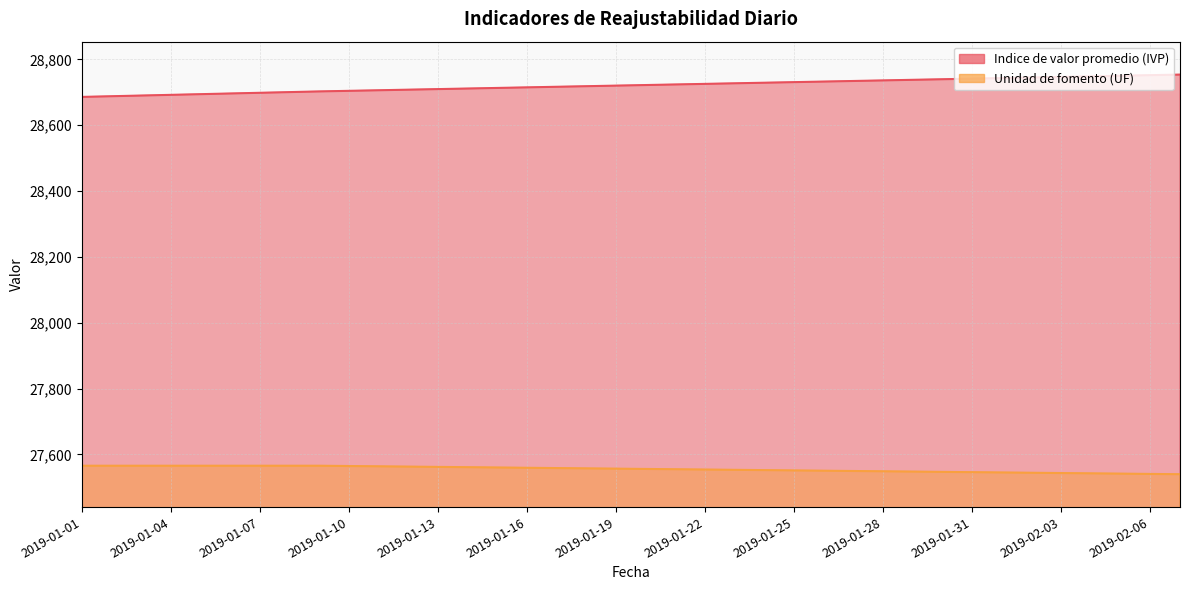

At which label is Indice de valor promedio (IVP) closest to 28719?

2019-01-18